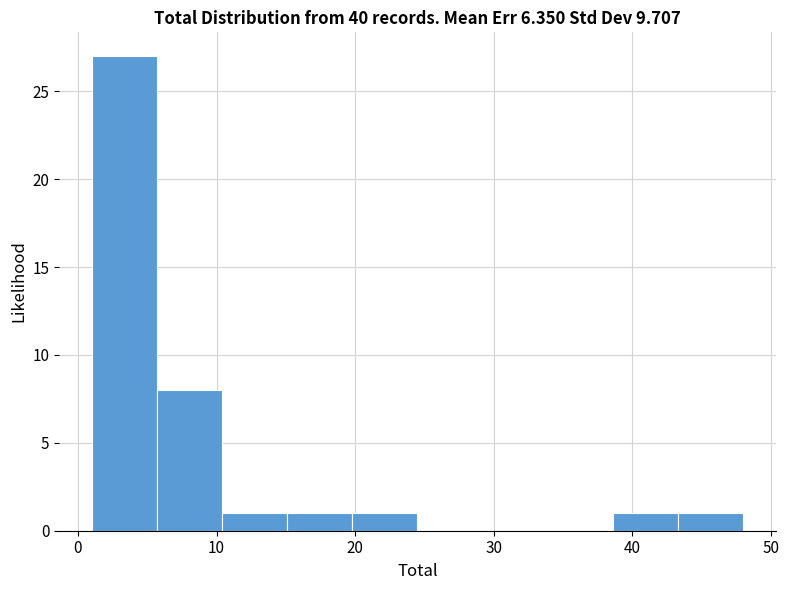

What is the height of the bar covering 43.3 to 48.0 on the x-axis? Neither the bar edges nor the heights are printed on the chart, so give them approximately, as read against the axes.

1